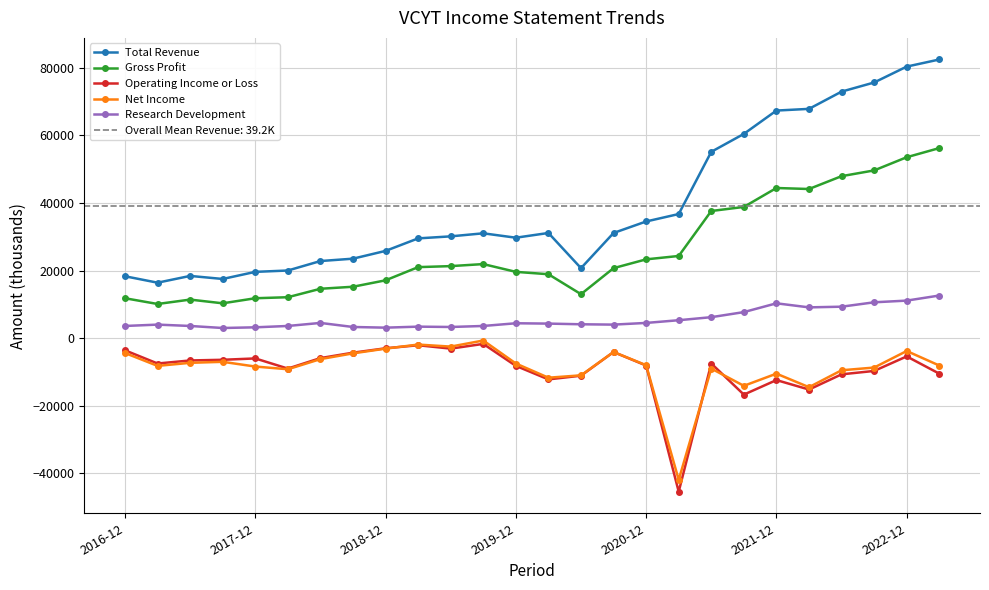

Reading left to right, list all the values displayed in this chart.

Total Revenue: 18300	16400	18400	17500	19600	20000	22800	23500	25800	29500	30100	31000	29700	31100	20700	31100	34500	36700	55100	60400	67300	67800	72900	75600	80300	82400
Gross Profit: 11800	10100	11400	10300	11800	12100	14600	15200	17100	21000	21300	21900	19600	18900	13000	20700	23300	24300	37600	38800	44400	44100	47900	49600	53500	56200
Operating Income or Loss: -3600	-7500	-6600	-6400	-6000	-9000	-5900	-4300	-3000	-2100	-3100	-1700	-8200	-12200	-11100	-4100	-8100	-45400	-7500	-16700	-12400	-15200	-10700	-9700	-5400	-10500
Net Income: -4400	-8200	-7300	-7000	-8400	-9200	-6200	-4500	-3100	-1900	-2500	-700	-7500	-11700	-11000	-4100	-8000	-41900	-9000	-14100	-10500	-14500	-9500	-8700	-3800	-8100
Research Development: 3600	4000	3600	3000	3200	3600	4500	3300	3100	3400	3300	3600	4400	4300	4100	4000	4500	5300	6200	7700	10300	9100	9300	10600	11100	12600